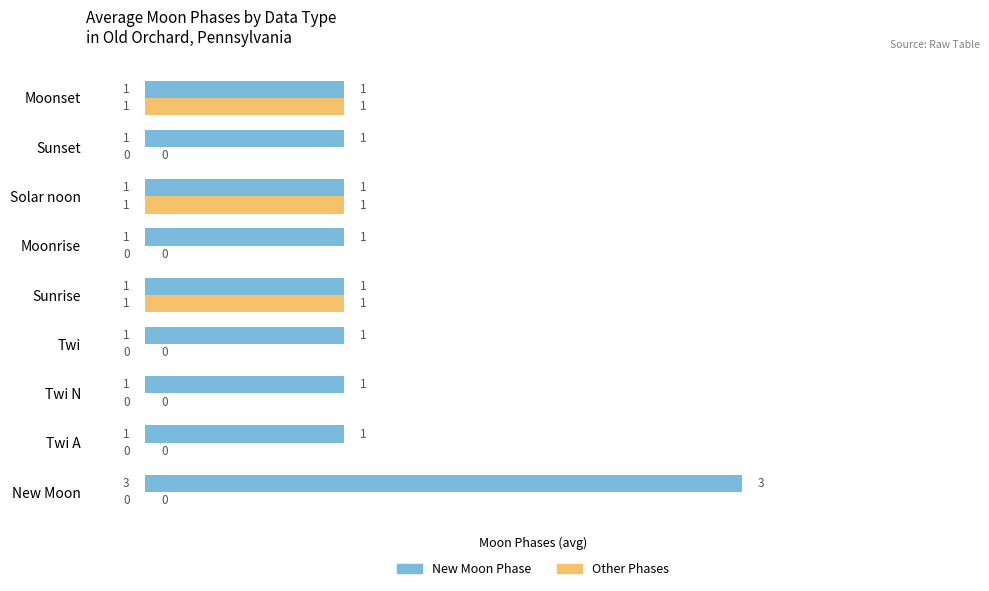

True or false: Other Phases has a value of 1 at Sunset.

False